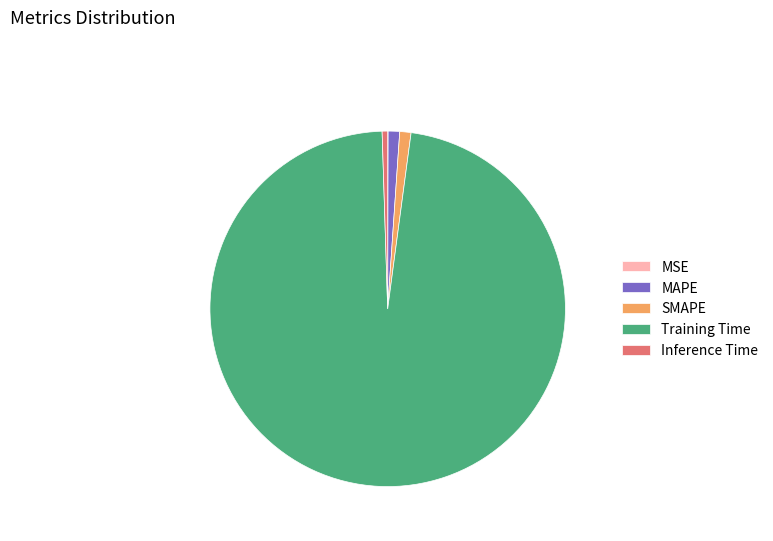

Does any single category account for the majority?

Yes